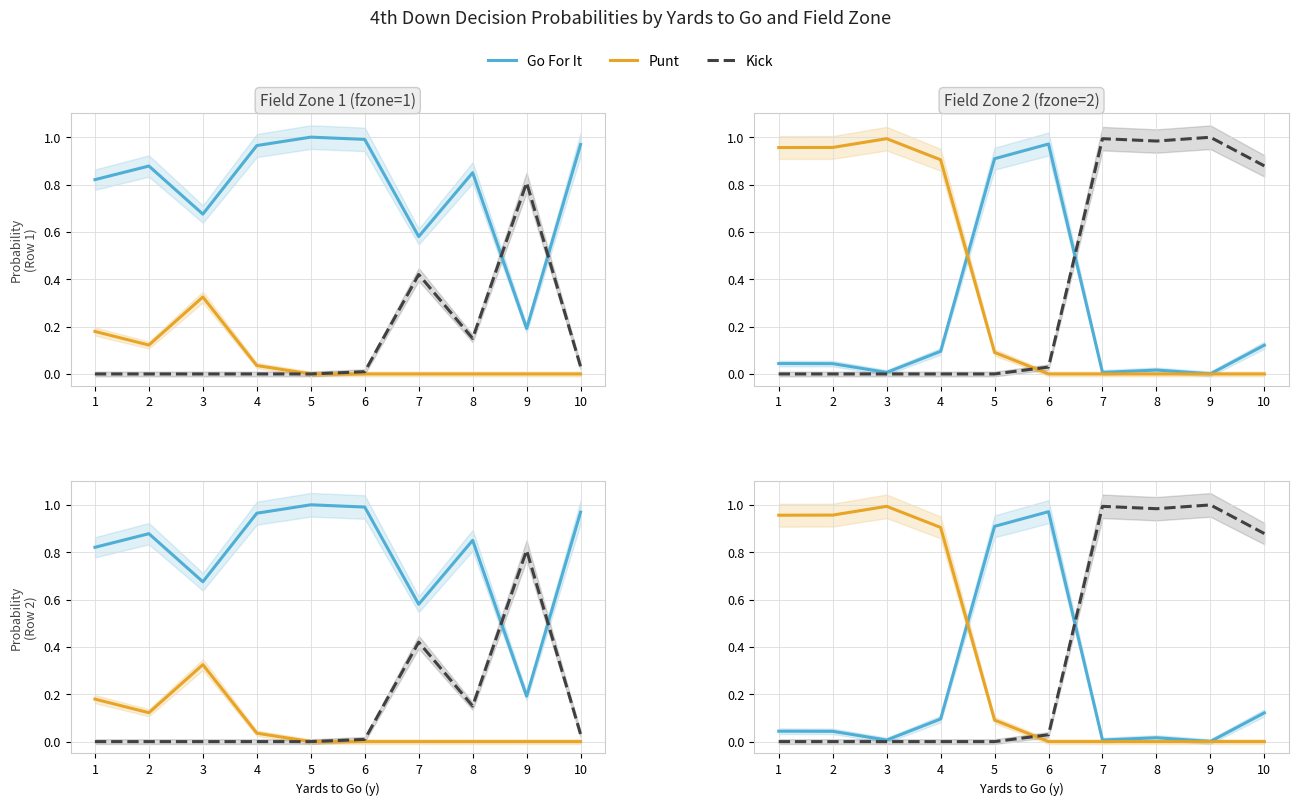

Where is Go For It nearest to the value 0?

9